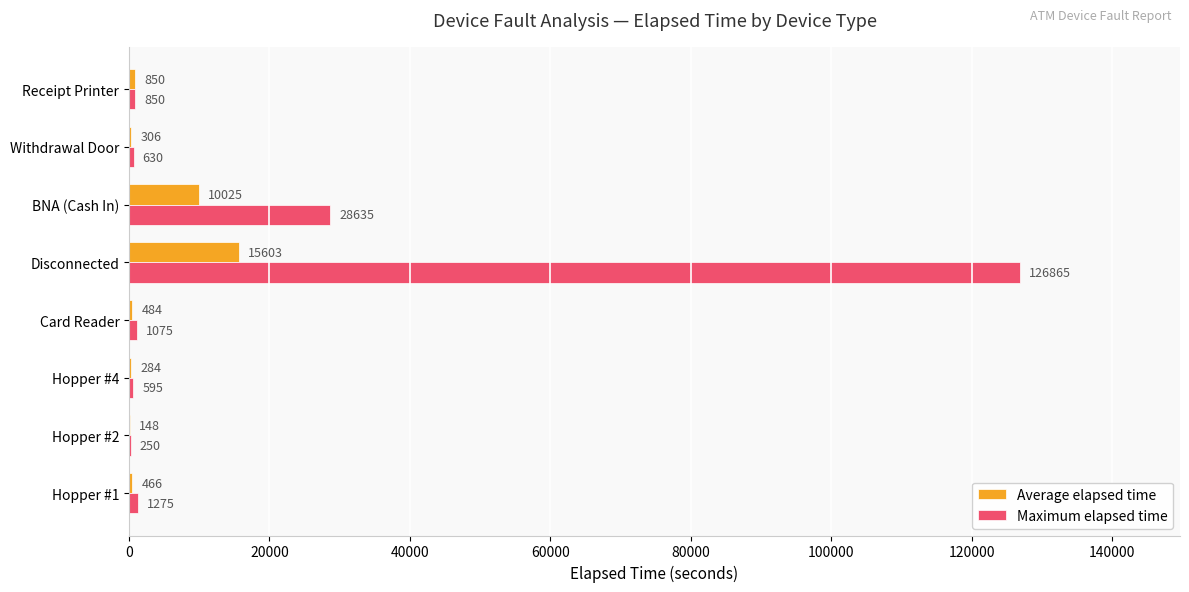

Which series changed the most between Hopper #1 and Card Reader?

Maximum elapsed time